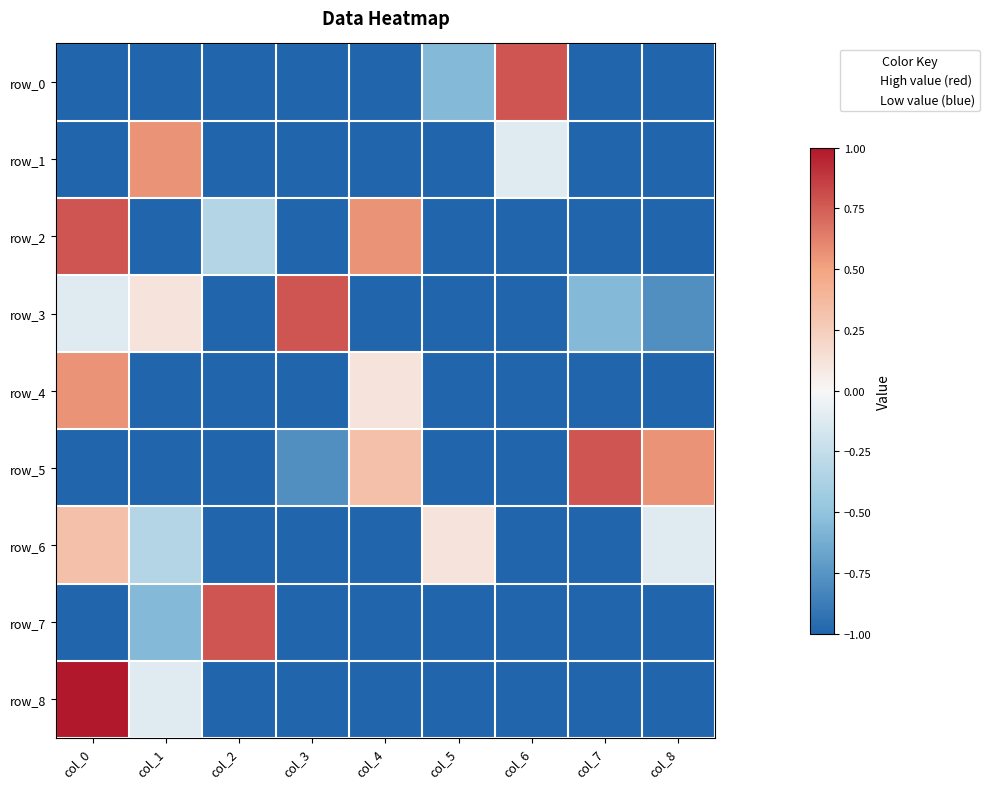

How many data points does each series have?

9